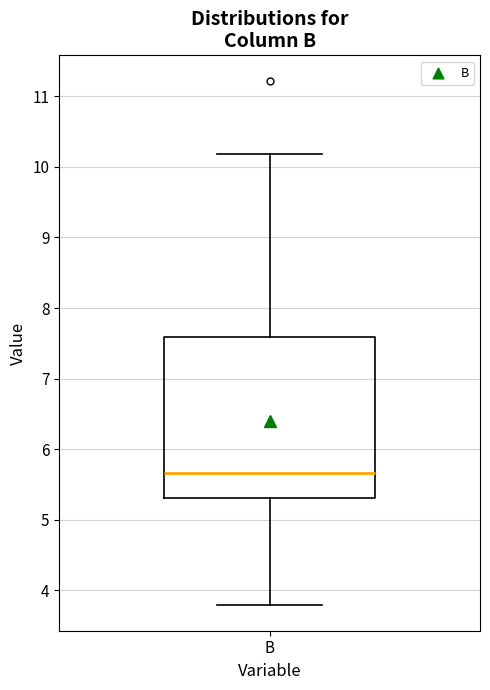

Read this box plot against the y-axis: the position of the median line, the range covered by the box, and the ends of both whiskers. The values are not printed on the chart, so give them approximately, as read against the axis.

median 5.7, box 5.3 to 7.6, whiskers 3.8 to 10.2